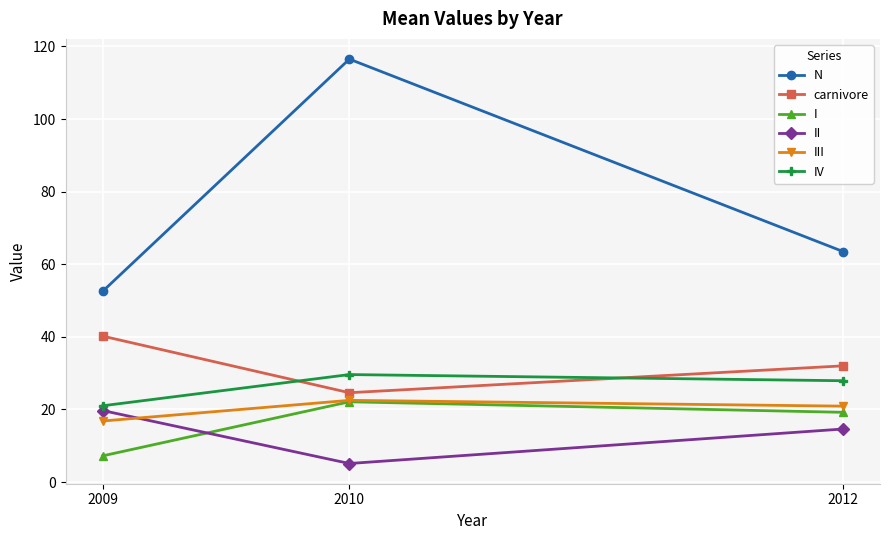

Is it true that II equals 8.6 at 2009?

False